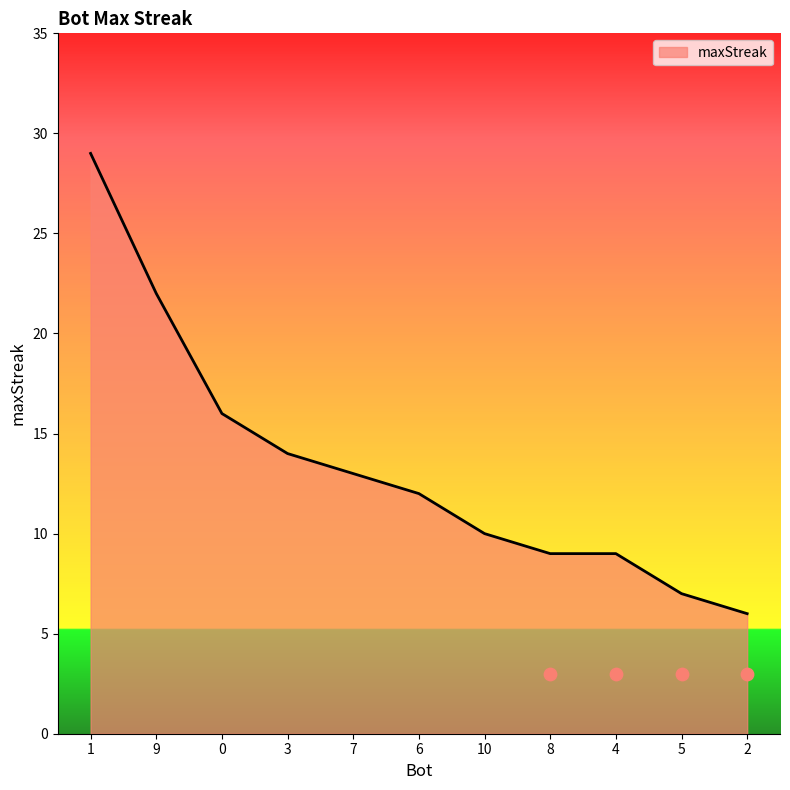

Which has a higher value, 7 or 9?

9